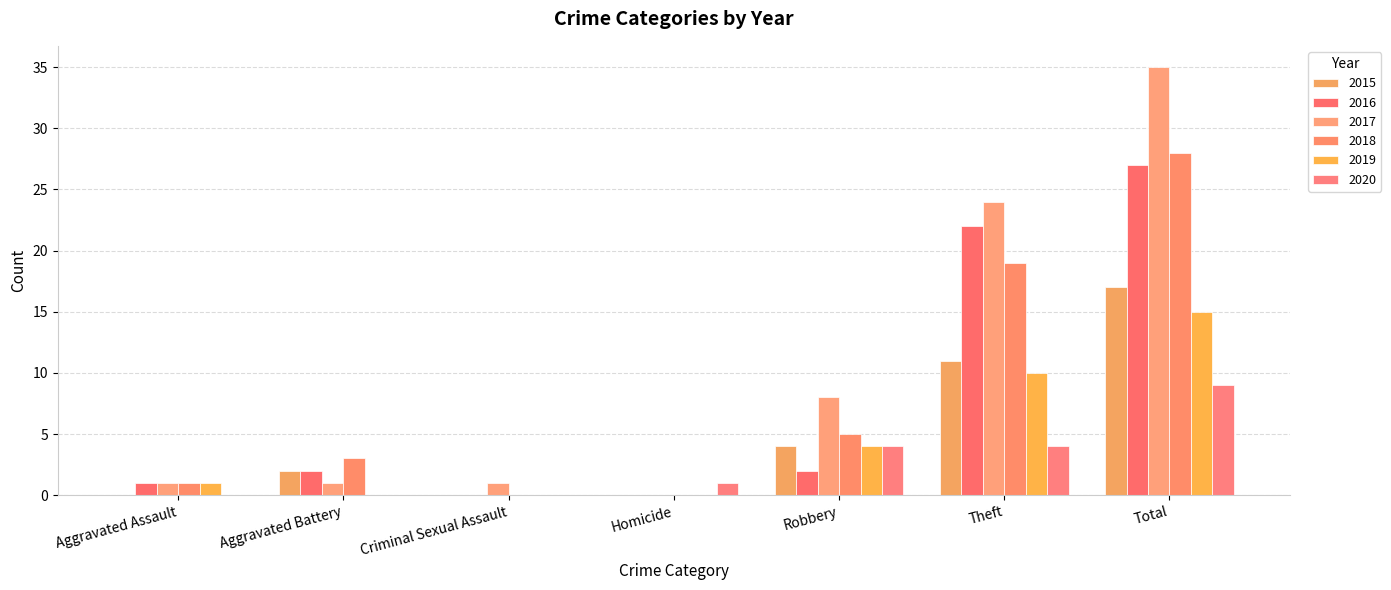

How many groups of bars are there?

7